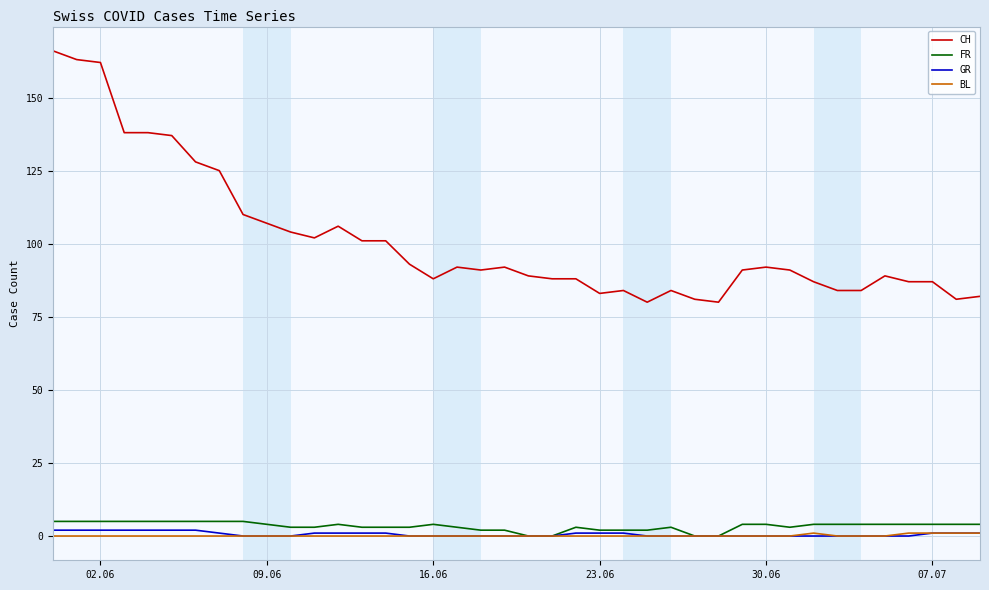

How many lines are shown in the chart?

4